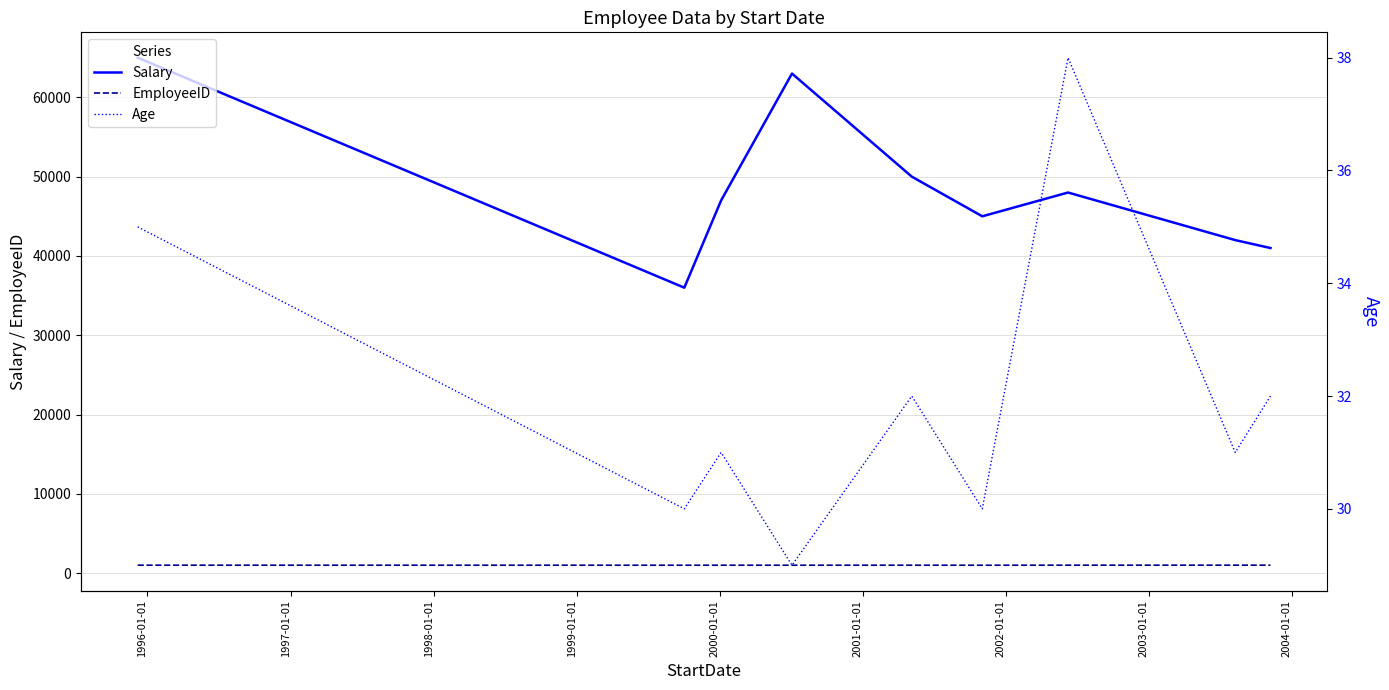

What is the lowest value of the Salary series?

36000